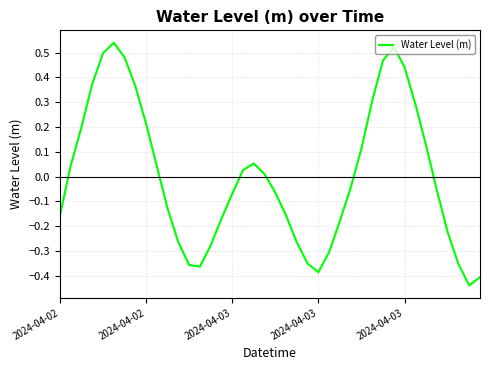

What is the difference between the maximum and minimum values?

1.0